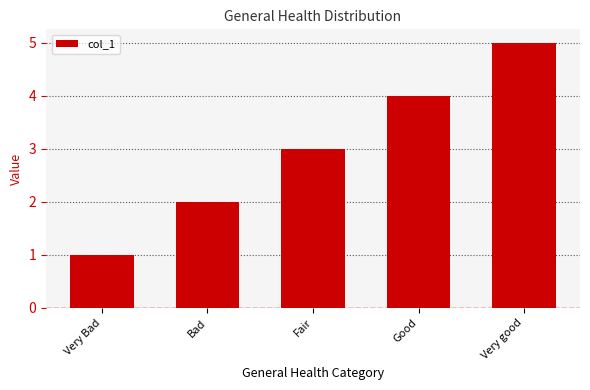

What is the minimum value shown in the chart?

1